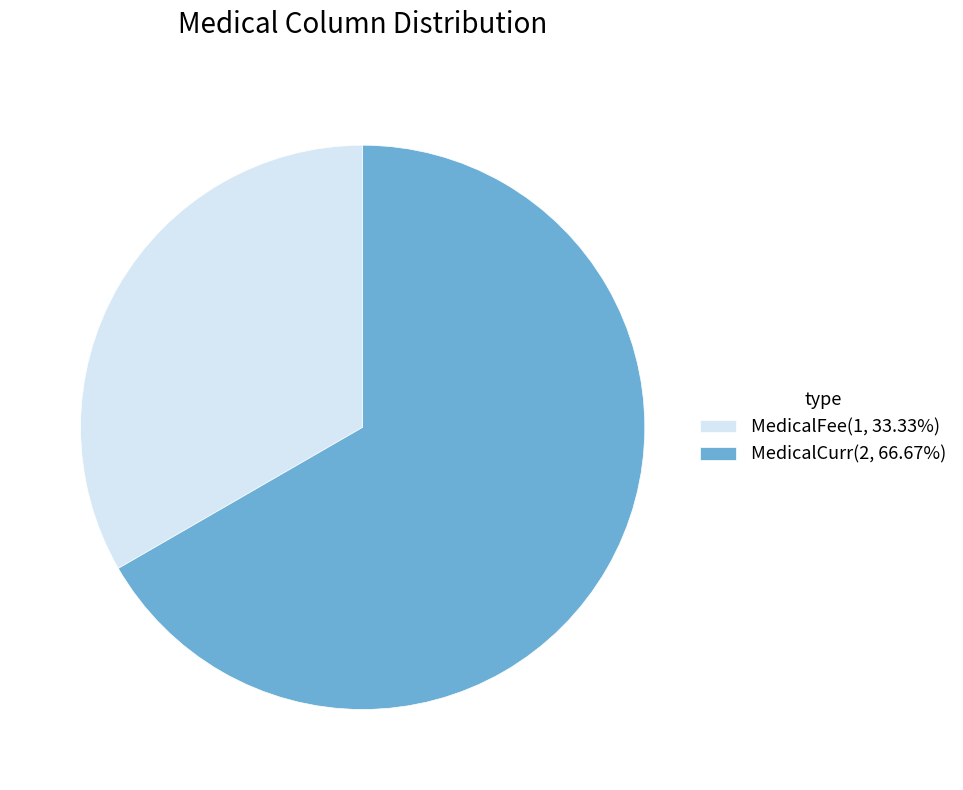

Is there a majority slice in this chart?

Yes